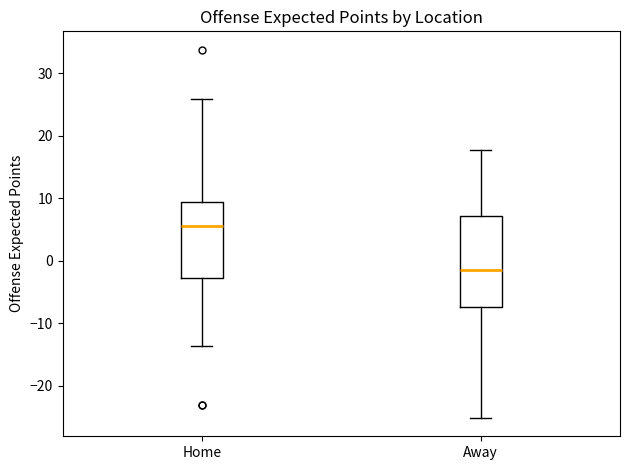

Reading left to right, read every box against the y-axis: the position of its median line, the range the box covers, and the ends of its whiskers. The values are not printed on the chart, so give them approximately, as read against the axis.

Home: median 6, box -3 to 9, whiskers -14 to 26
Away: median -1, box -7 to 7, whiskers -25 to 18